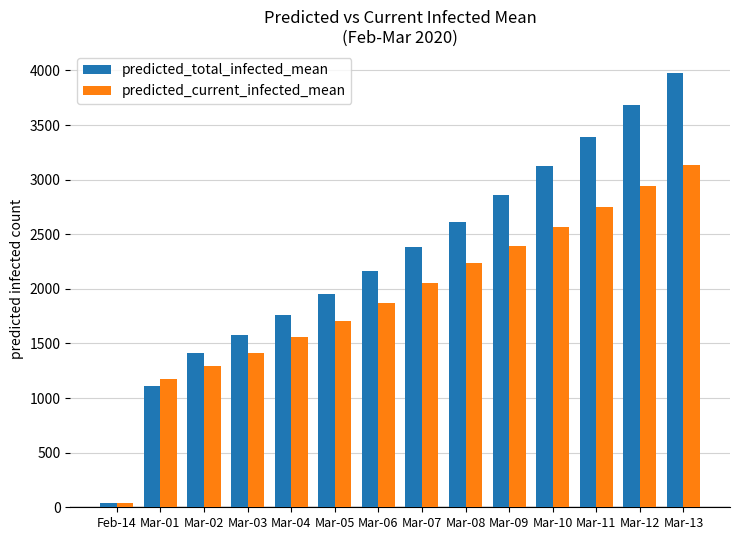

Which series changed the most between Mar-04 and Mar-10?

predicted_total_infected_mean